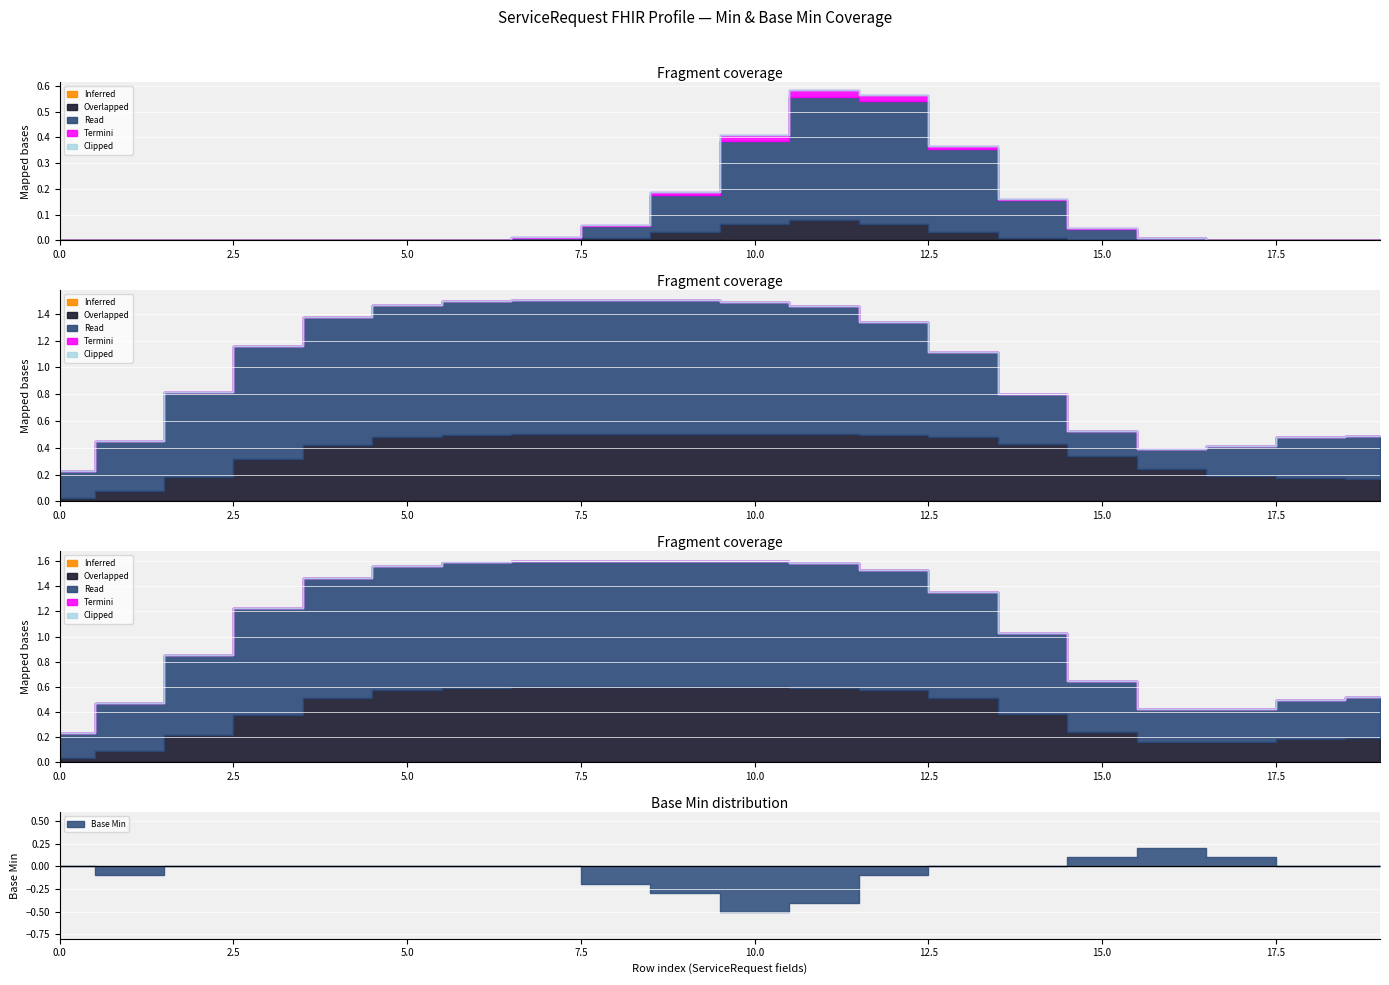

Is the value of Overlapped at 0 greater than the value of Read at 0?

No